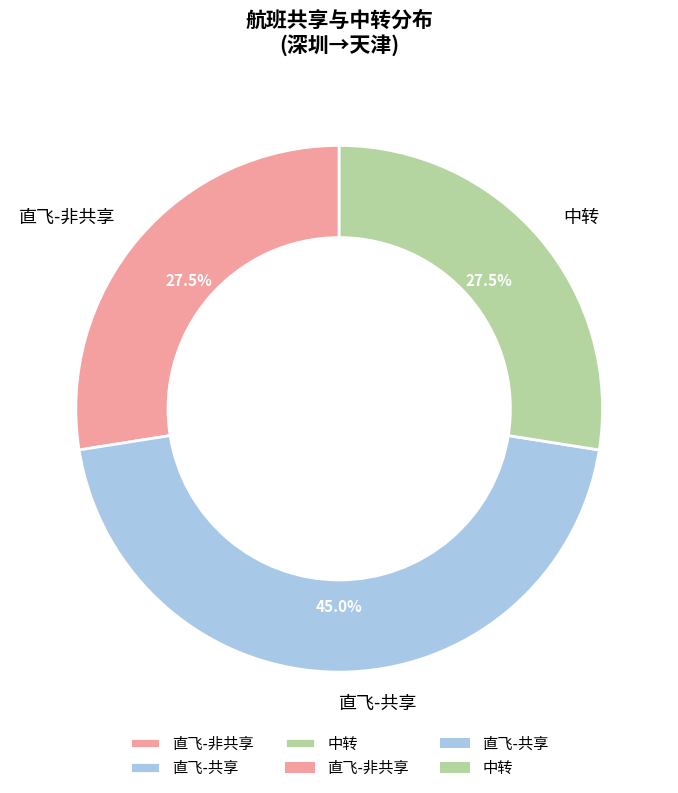

To the nearest percent, what is the average slice percentage?

33%